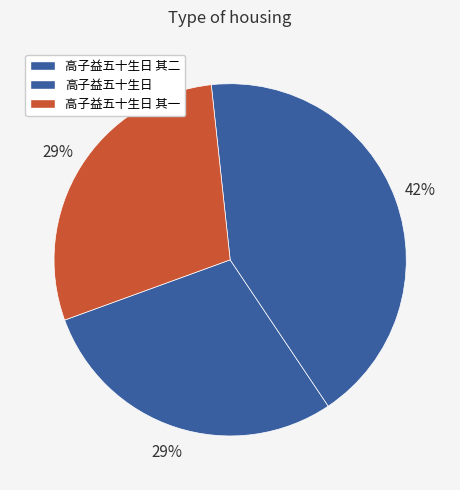

Does any single category account for the majority?

No